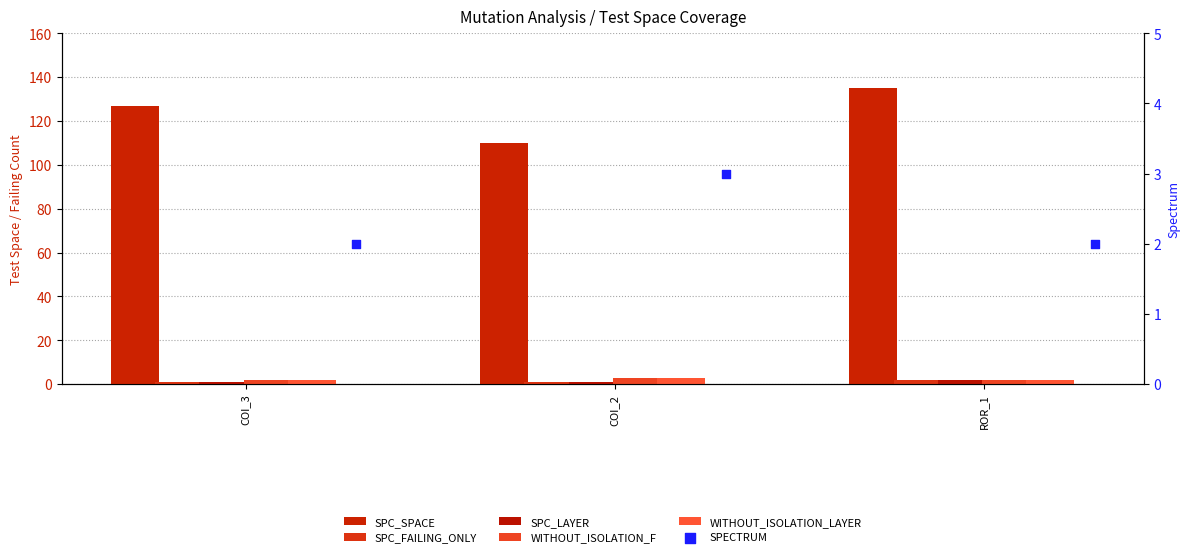

Which series has the largest total across all categories?

SPC_SPACE